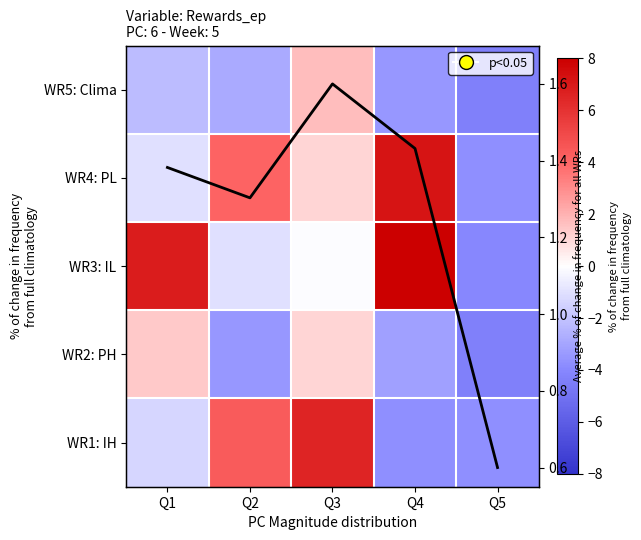

What is the average value of the WR4: PL series?

1.5